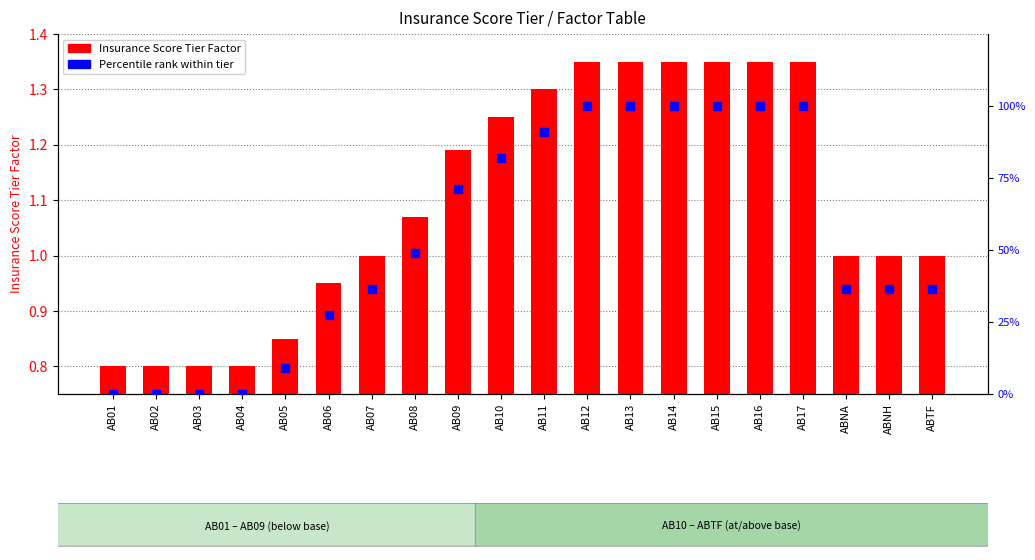

At which category is the sum across all series the highest?

AB12